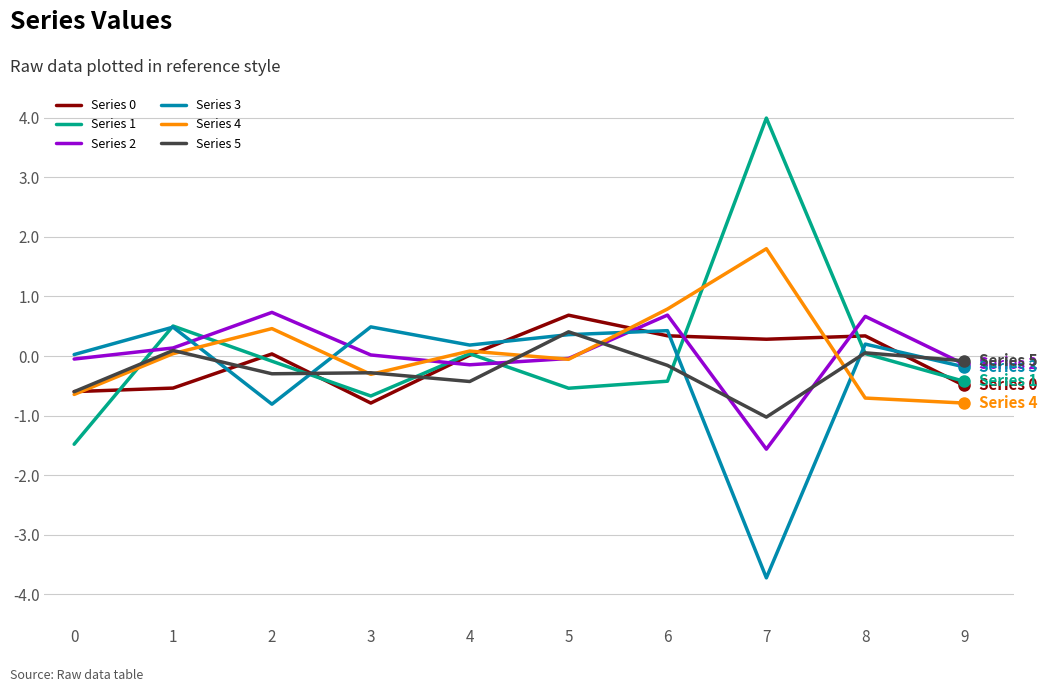

True or false: Series 1 has a value of -0.4 at 9.

True